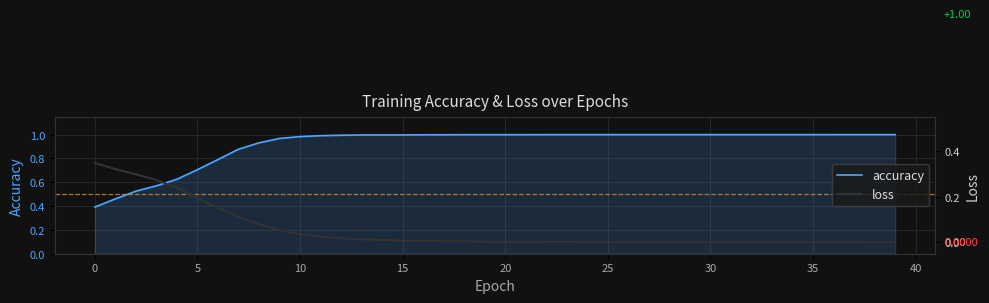

True or false: accuracy and loss intersect in this chart.

False